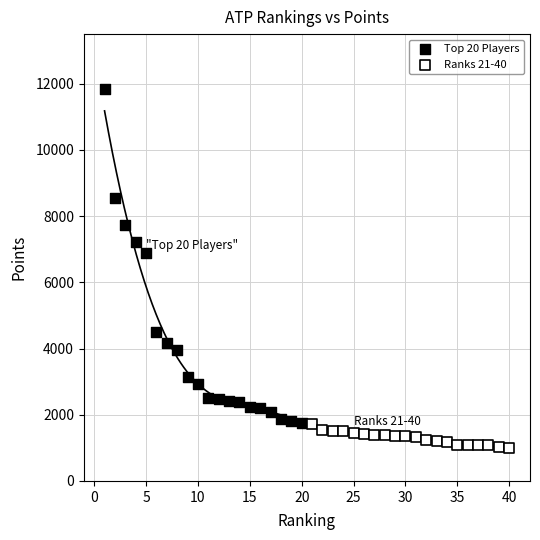

Which series reaches the maximum Y coordinate?

Top 20 Players